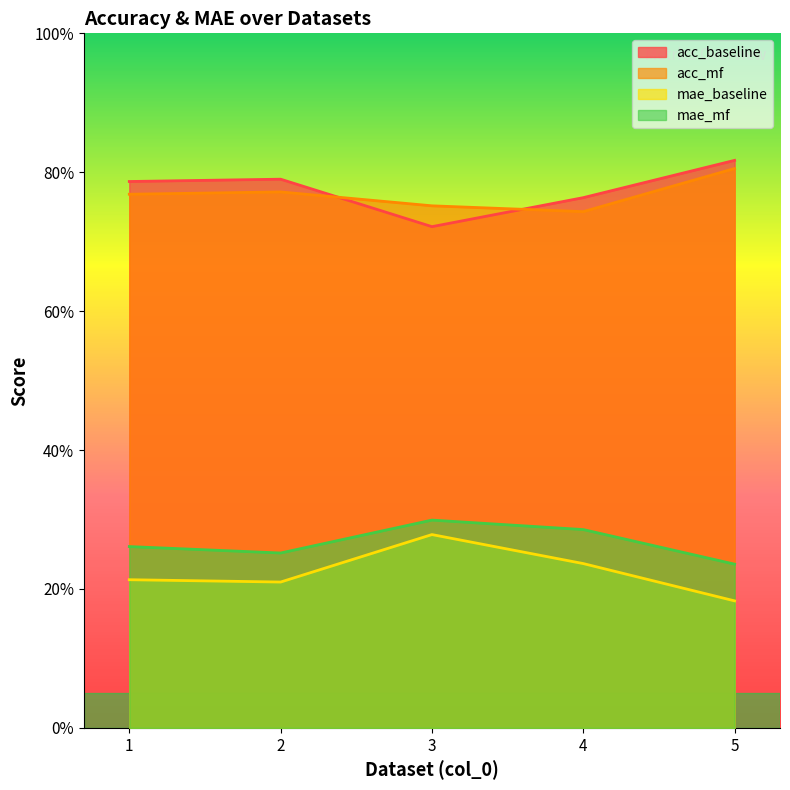

Where is the first local minimum for mae_mf?

2